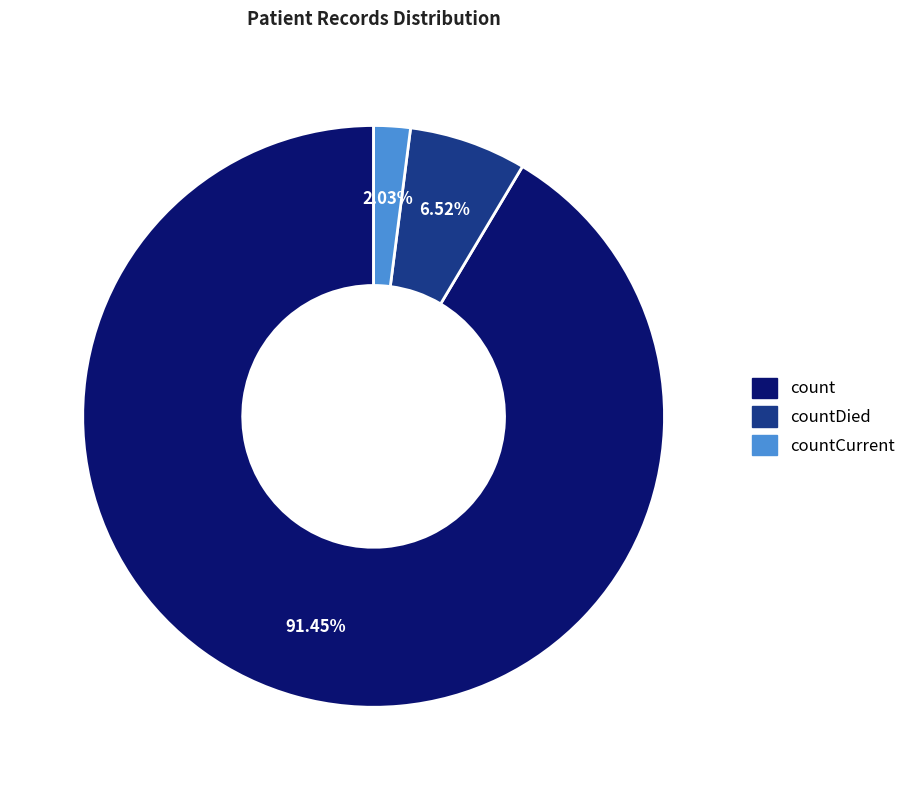

How many segments does this pie chart have?

3